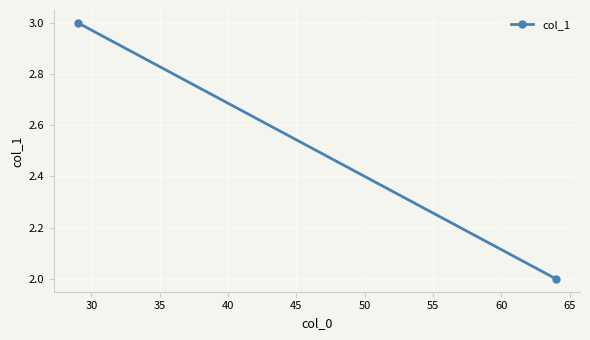

Count the number of data series in this chart.

1